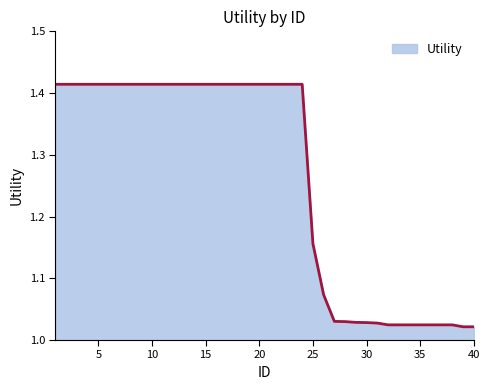

What is the difference between the maximum and minimum values?

0.4